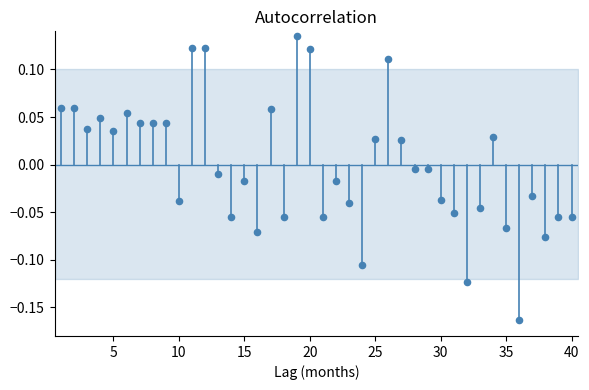

What is the range of Y values (max minus min)?

0.3